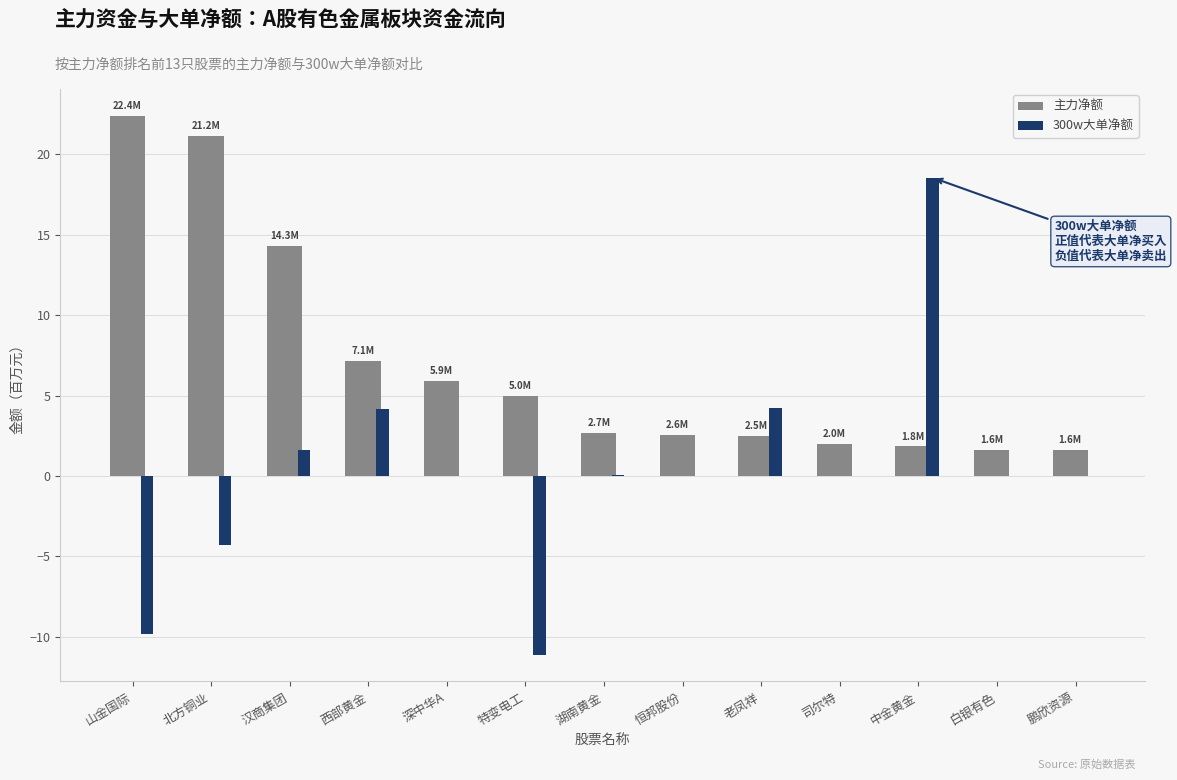

Is the value of 300w大单净额 at 恒邦股份 greater than the value of 主力净额 at 中金黄金?

No